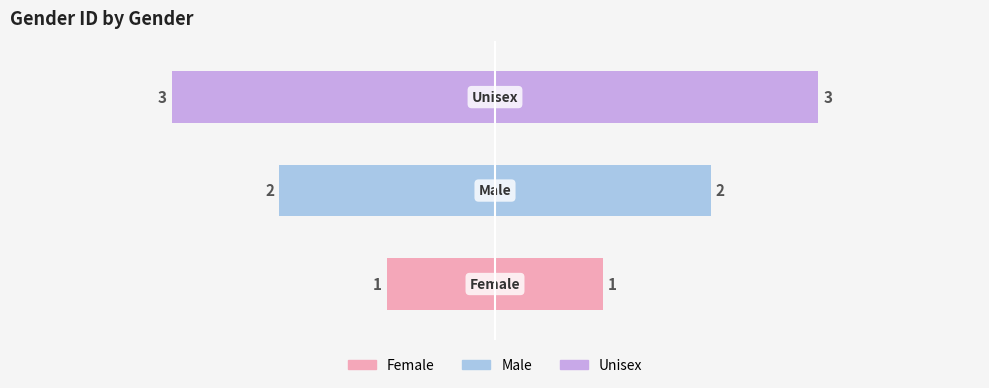

True or false: the data shows 2 at Male.

True